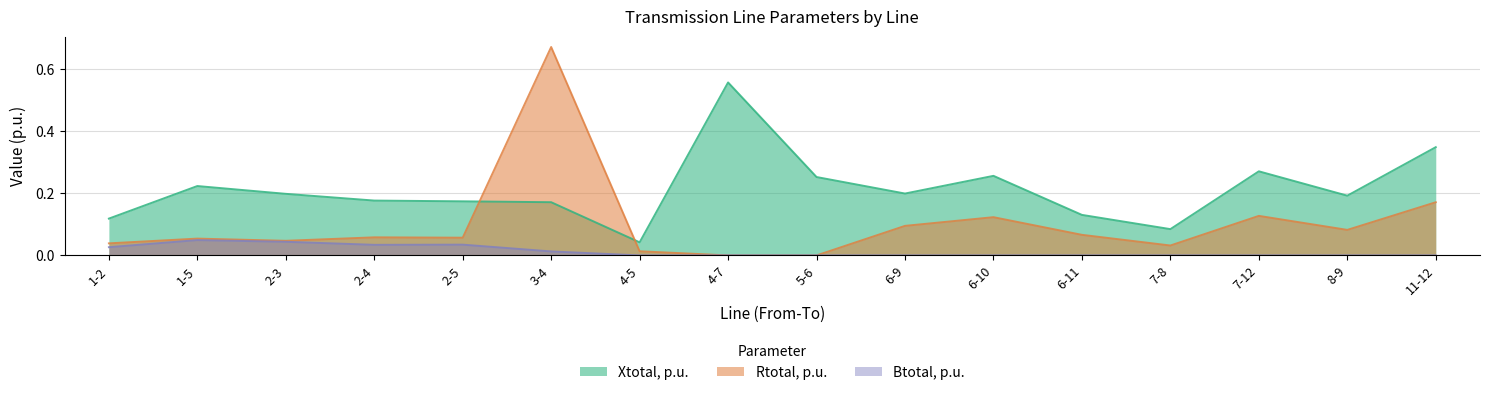

The value of Rtotal, p.u. at 6-10 is 0.2. True or false?

False